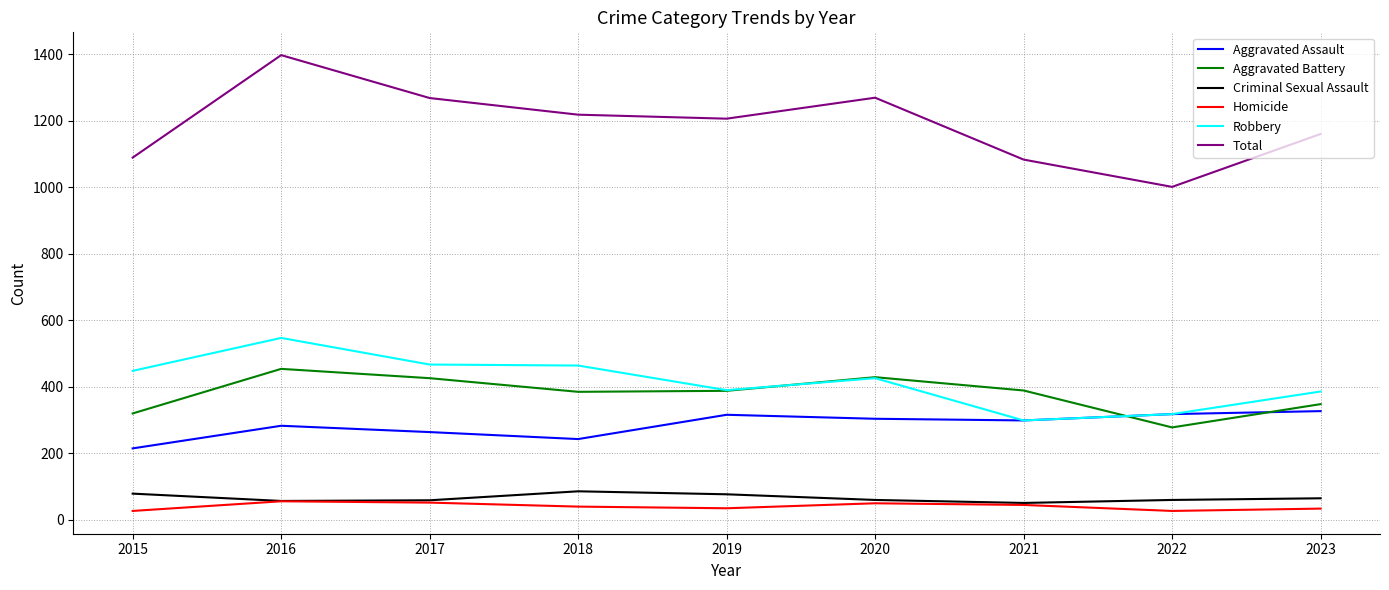

What is the sum of the Aggravated Battery values at 2015 and 2017?

746